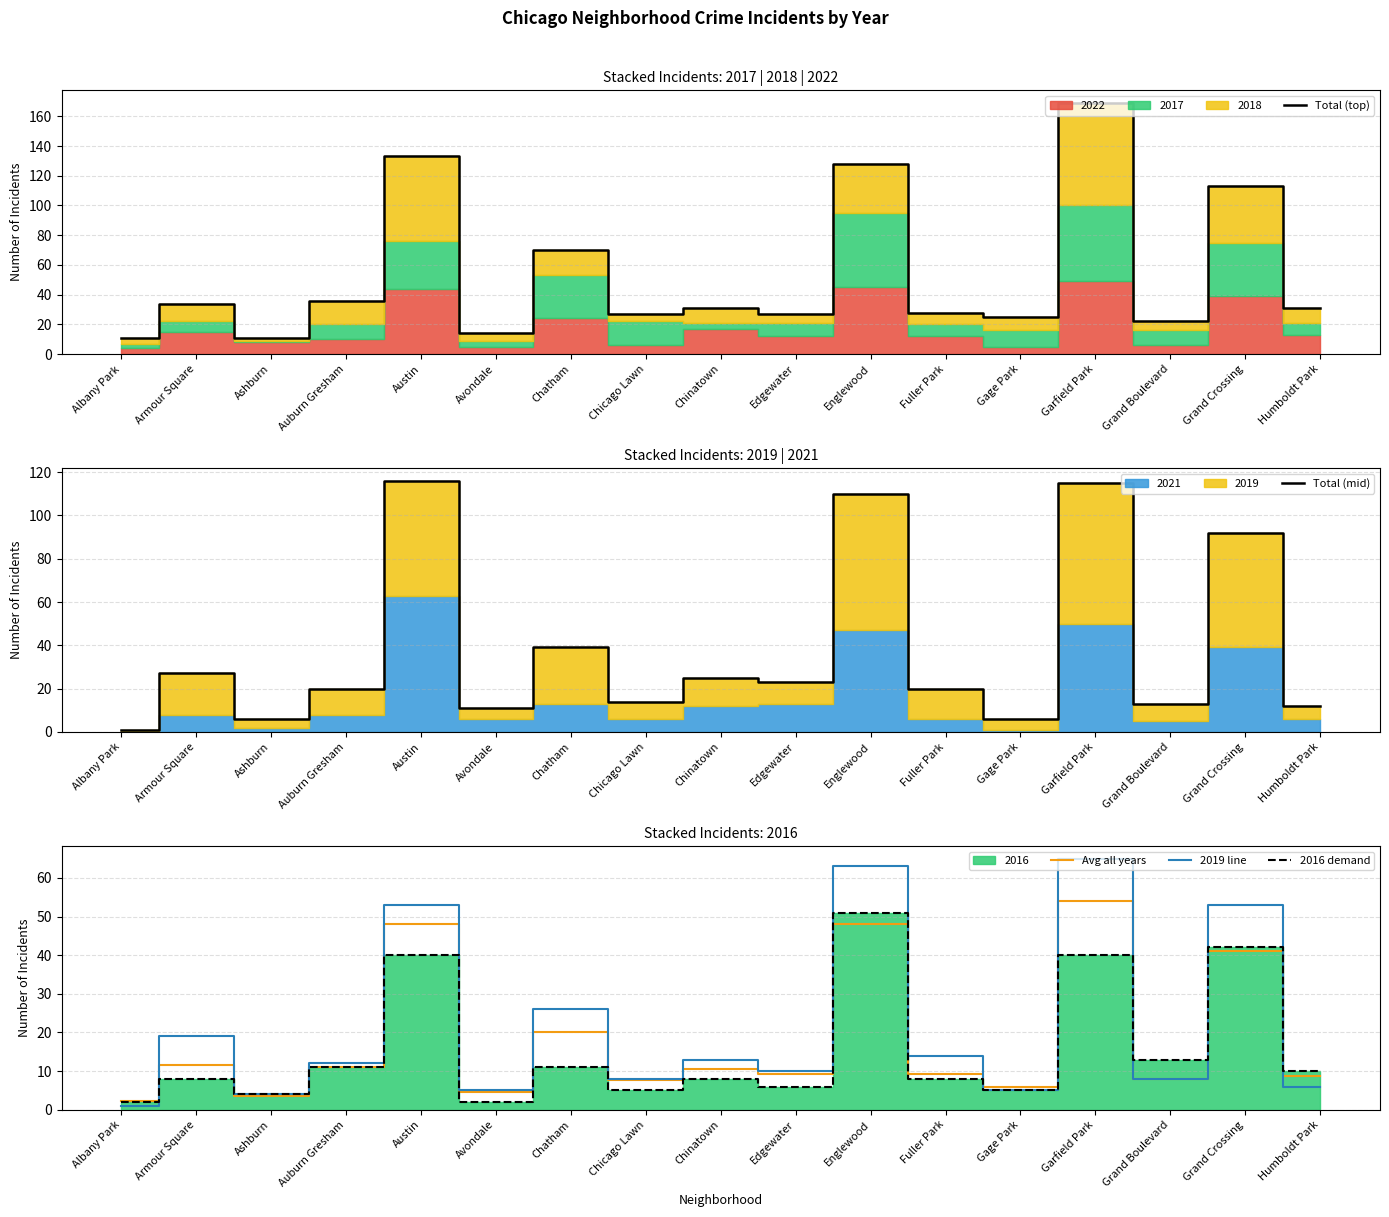

How many lines are shown in the chart?

5